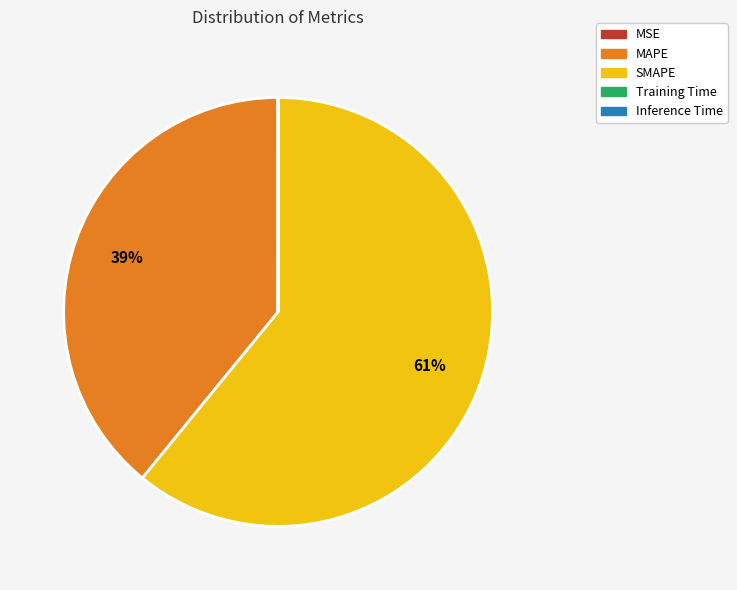

Does SMAPE account for over 50% of the chart?

Yes